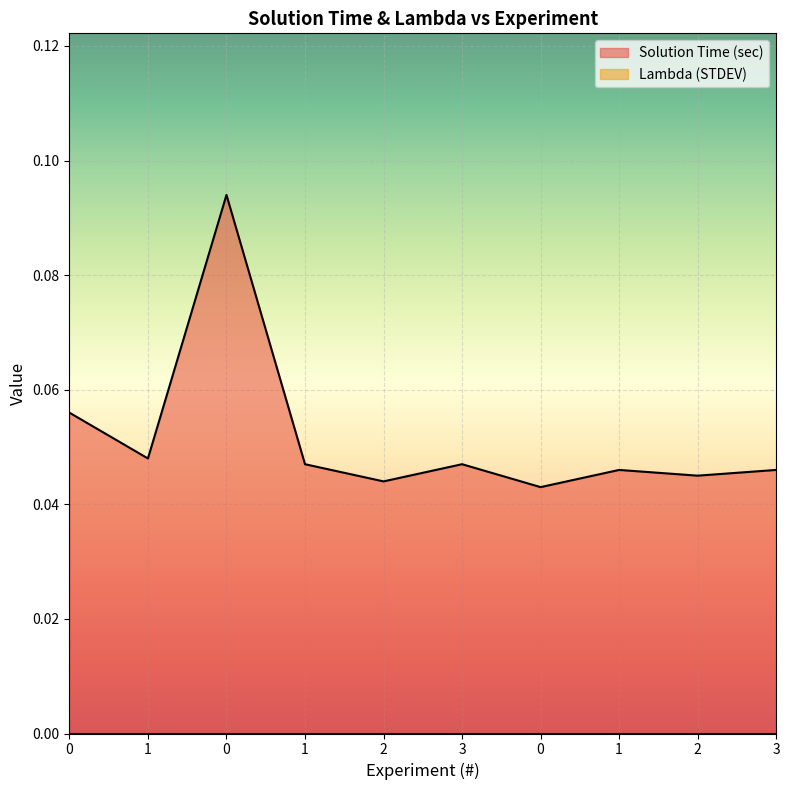

Rank the categories by value from highest to lowest.

0, 0, 1, 1, 3, 1, 3, 2, 2, 0